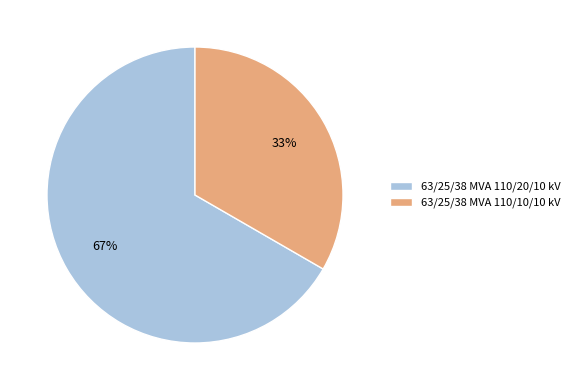

Approximately how many times larger is the value at 63/25/38 MVA 110/10/10 kV compared to 63/25/38 MVA 110/20/10 kV?

0.5